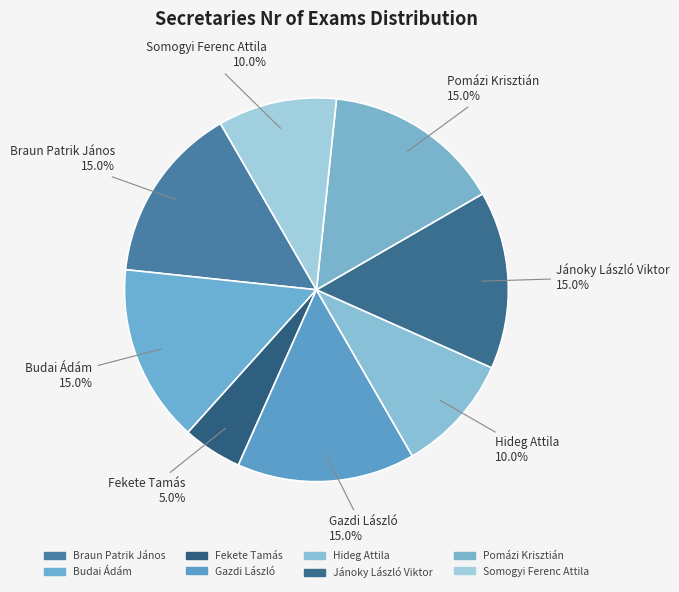

What is the largest slice in the pie chart?

Braun Patrik János